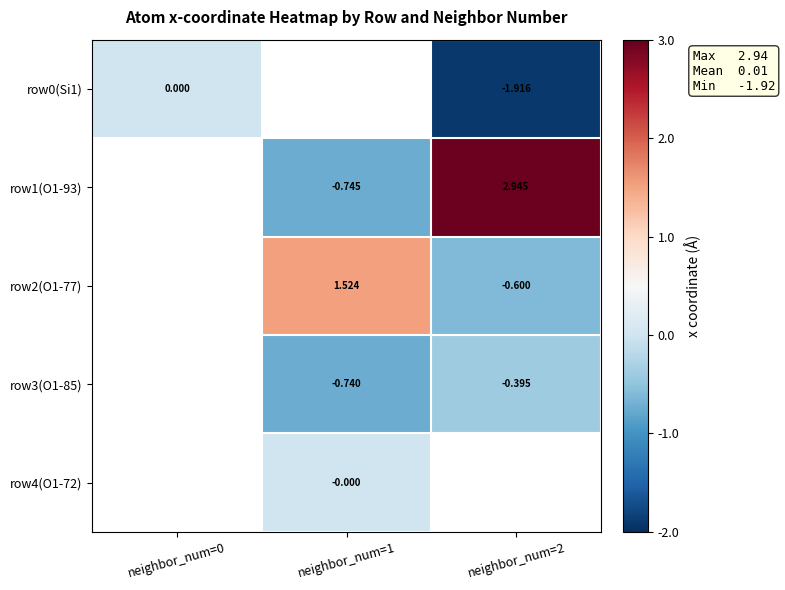

The row1(O1-93) series shows 1.8 at neighbor_num=2. True or false?

False